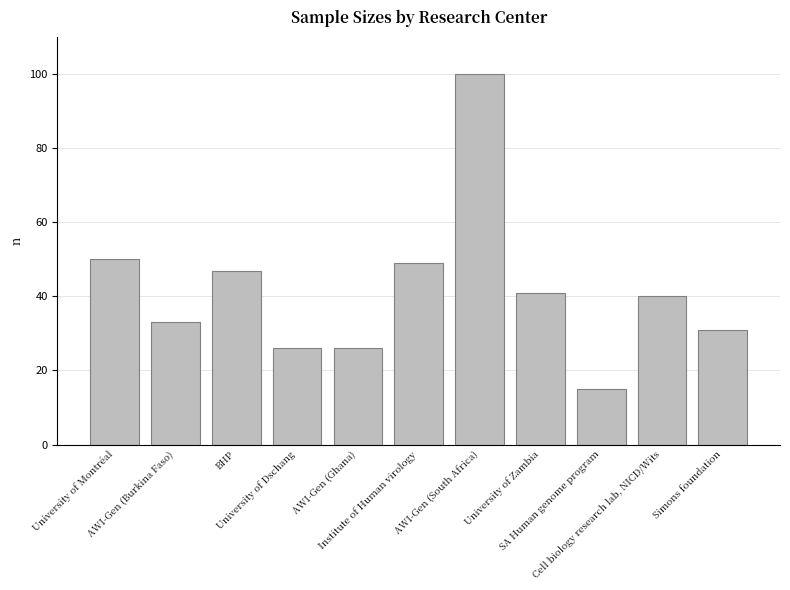

Approximately how many times larger is the value at Simons foundation compared to AWI-Gen (Ghana)?

1.2